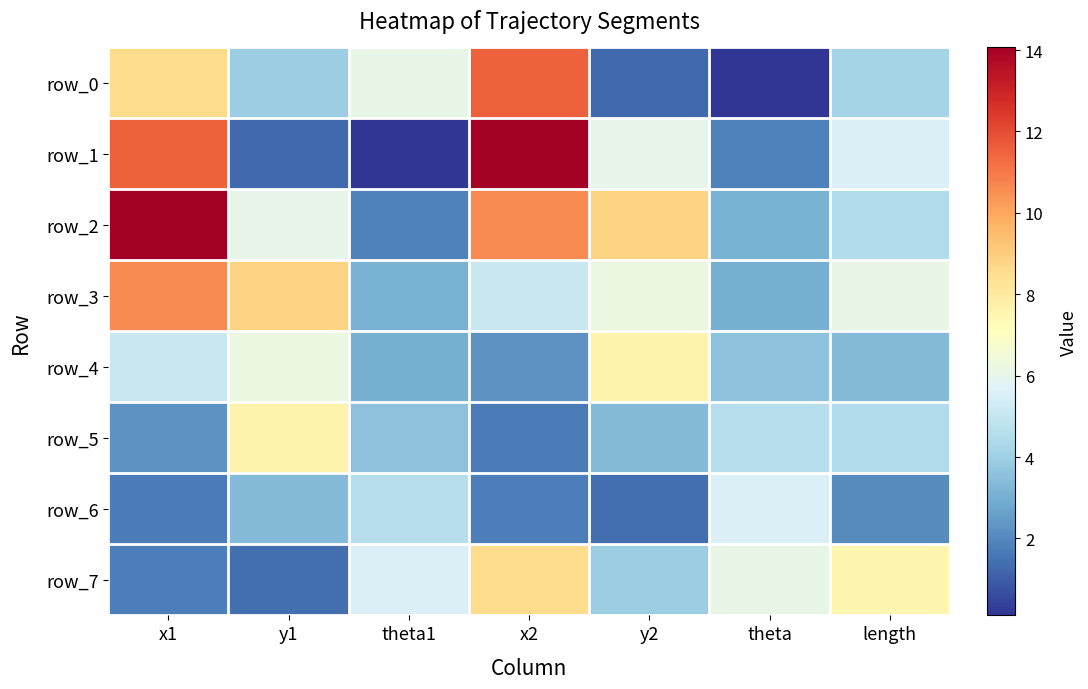

The value of row_1 at x1 is 4.5. True or false?

False